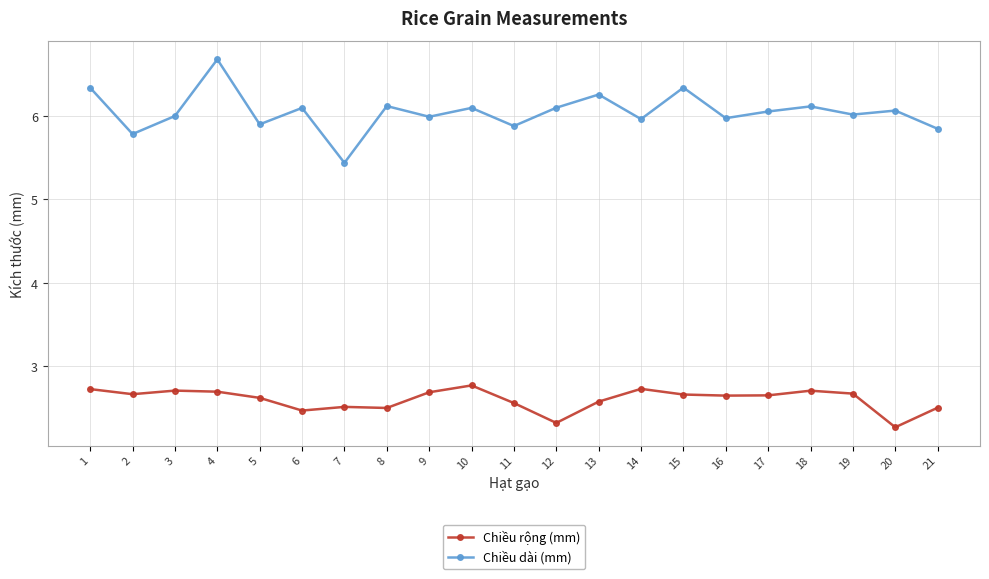

What is the difference between the highest and lowest values at 4?

4.0